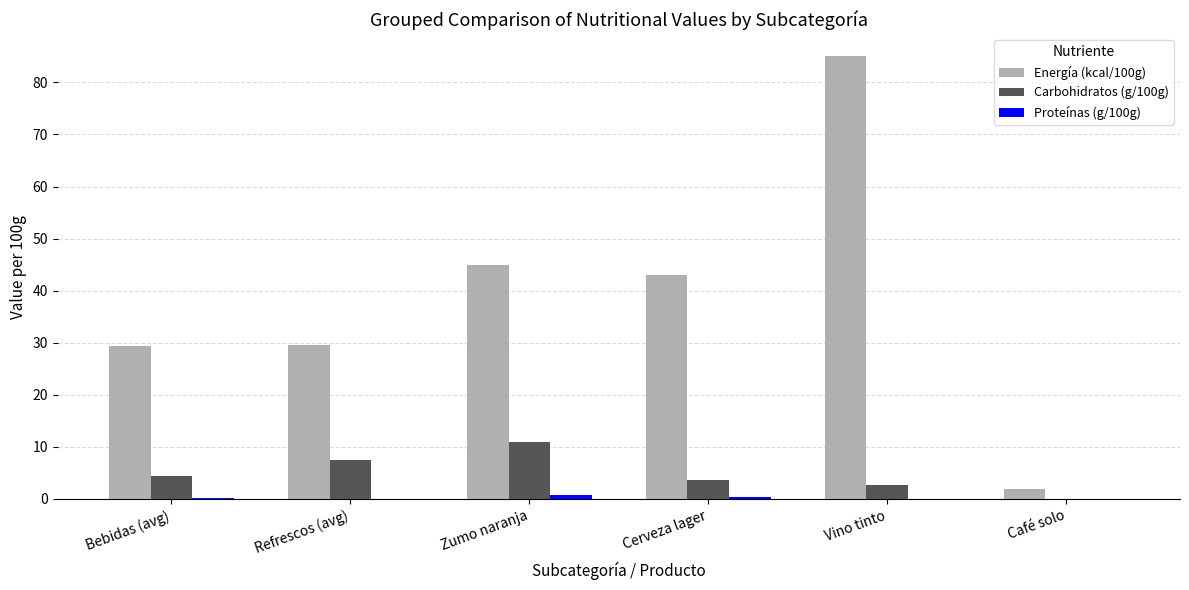

How many distinct data groups are displayed?

3